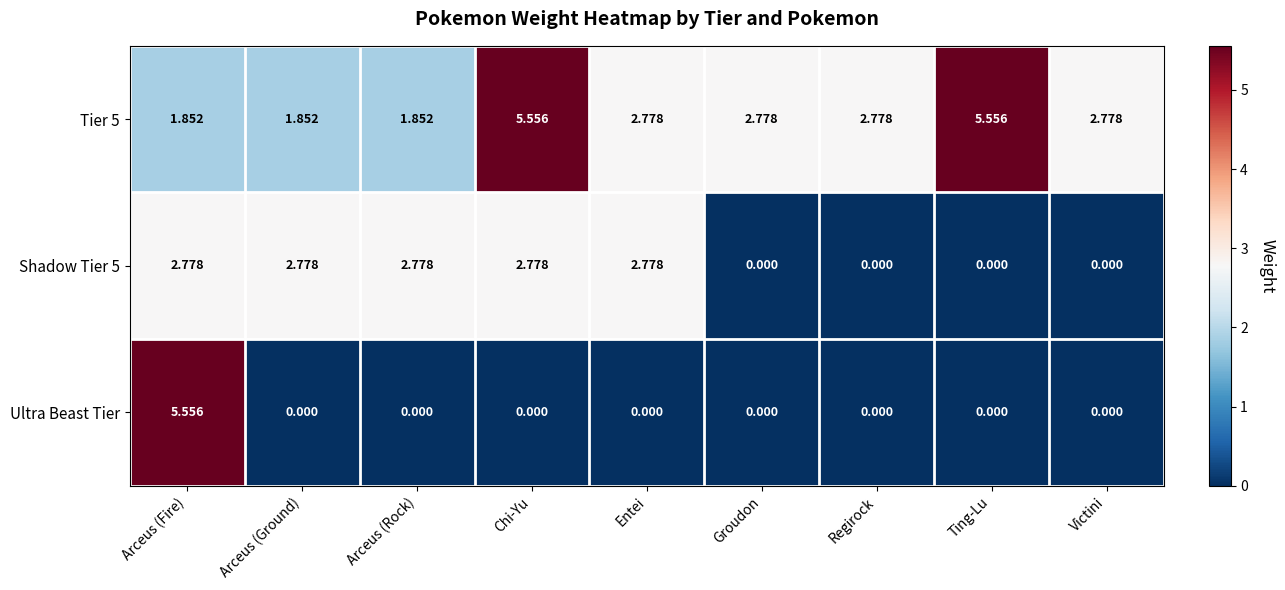

How many data points does each series have?

9